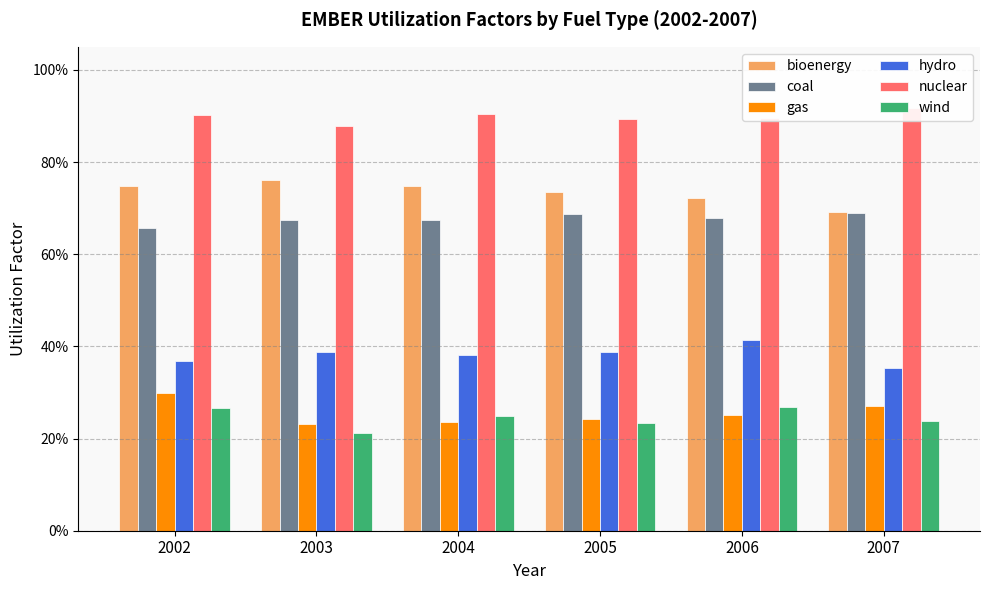

Which has a higher value, 2004 or 2006?

2004